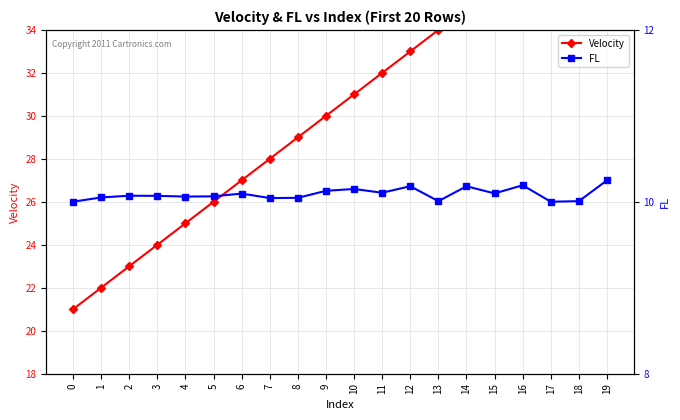

List the series in order of their peak value, lowest first.

FL, Velocity